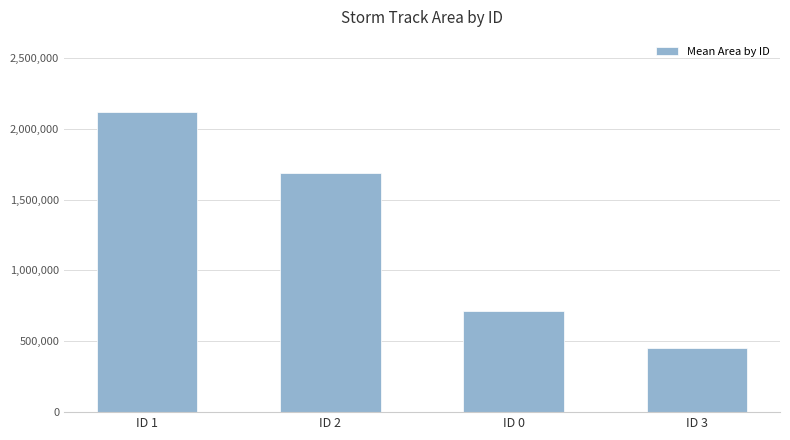

Are the bars grouped side by side (vs. stacked)?

No